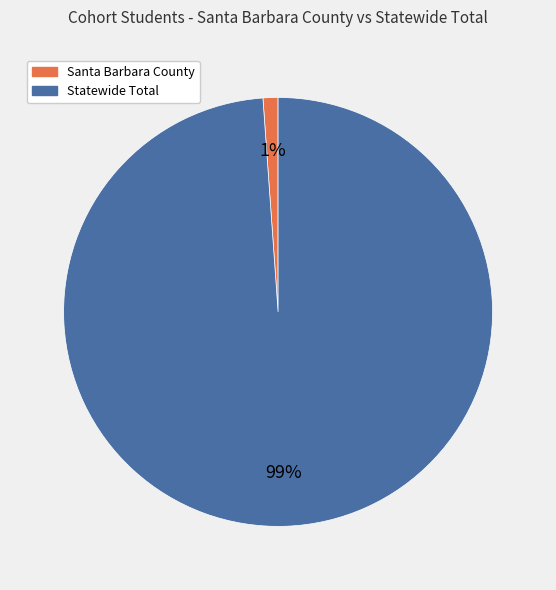

What is the majority slice?

Statewide Total